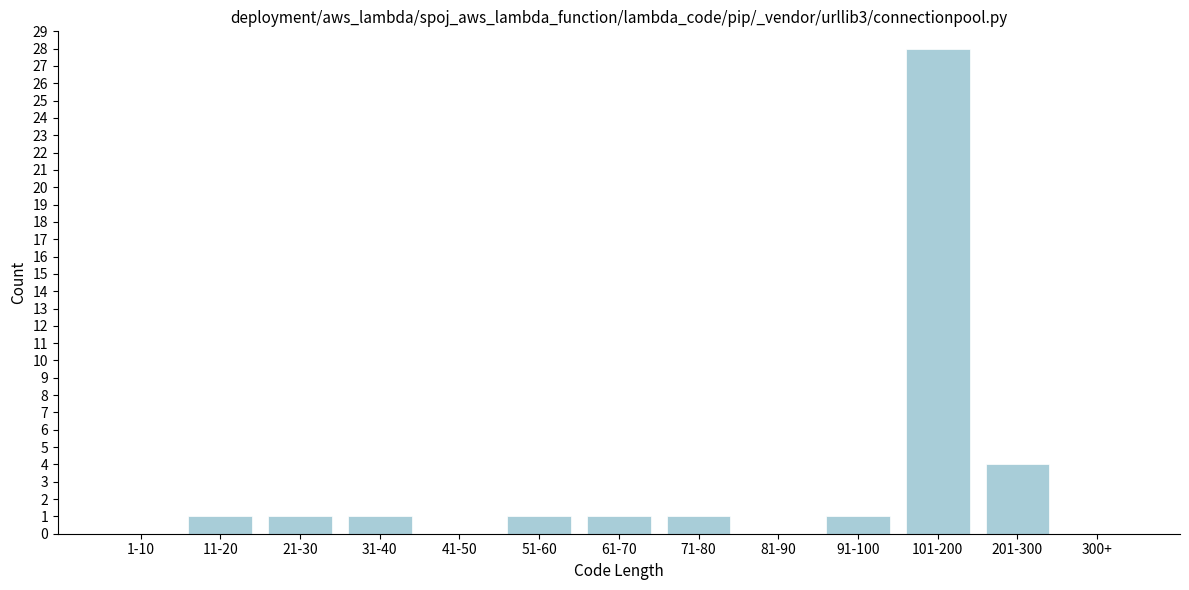

Reading right to left, transcribe all the data shown in this chart.

300+=0	201-300=4	101-200=28	91-100=1	81-90=0	71-80=1	61-70=1	51-60=1	41-50=0	31-40=1	21-30=1	11-20=1	1-10=0